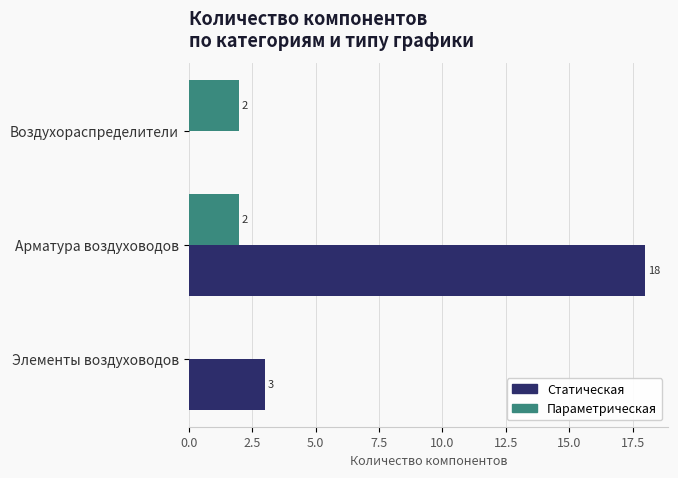

What is the average value of the Статическая series?

7